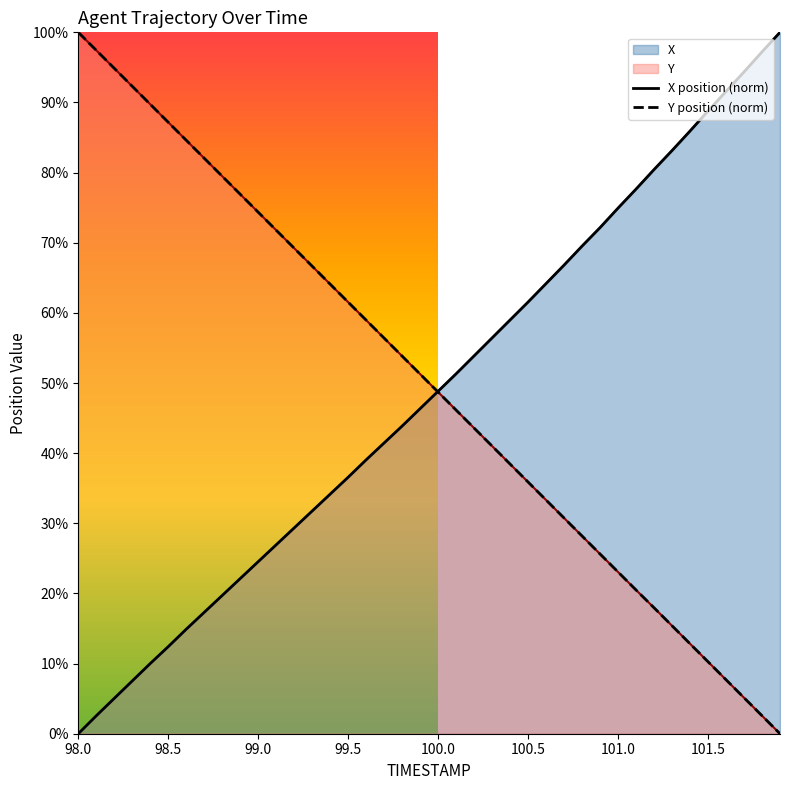

What is the difference between the maximum and second lowest values in the X series?

97.4